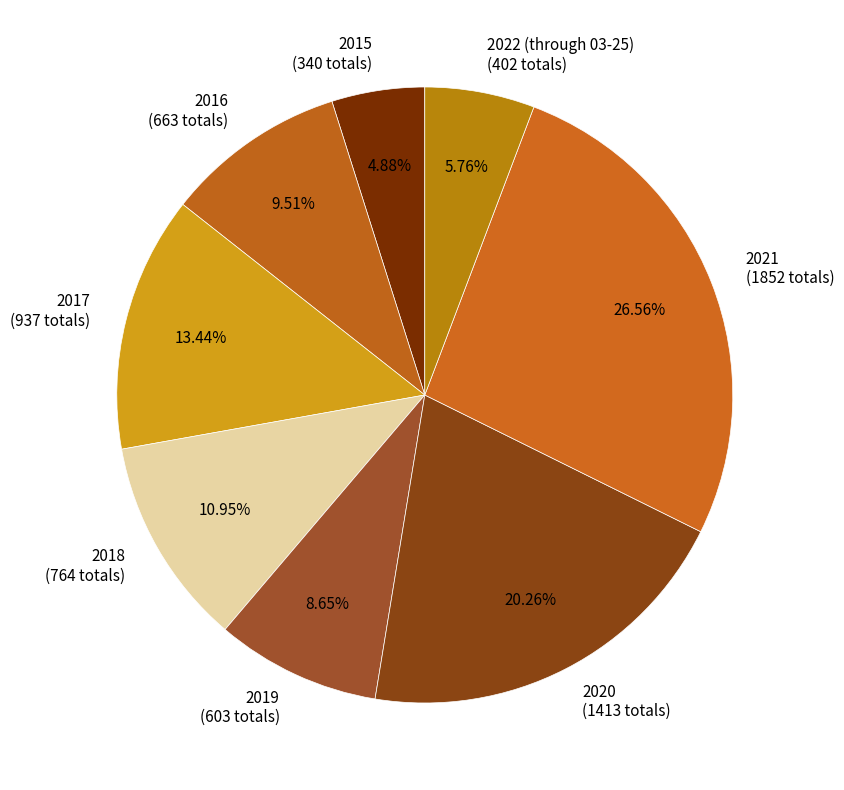

How many segments does this pie chart have?

8